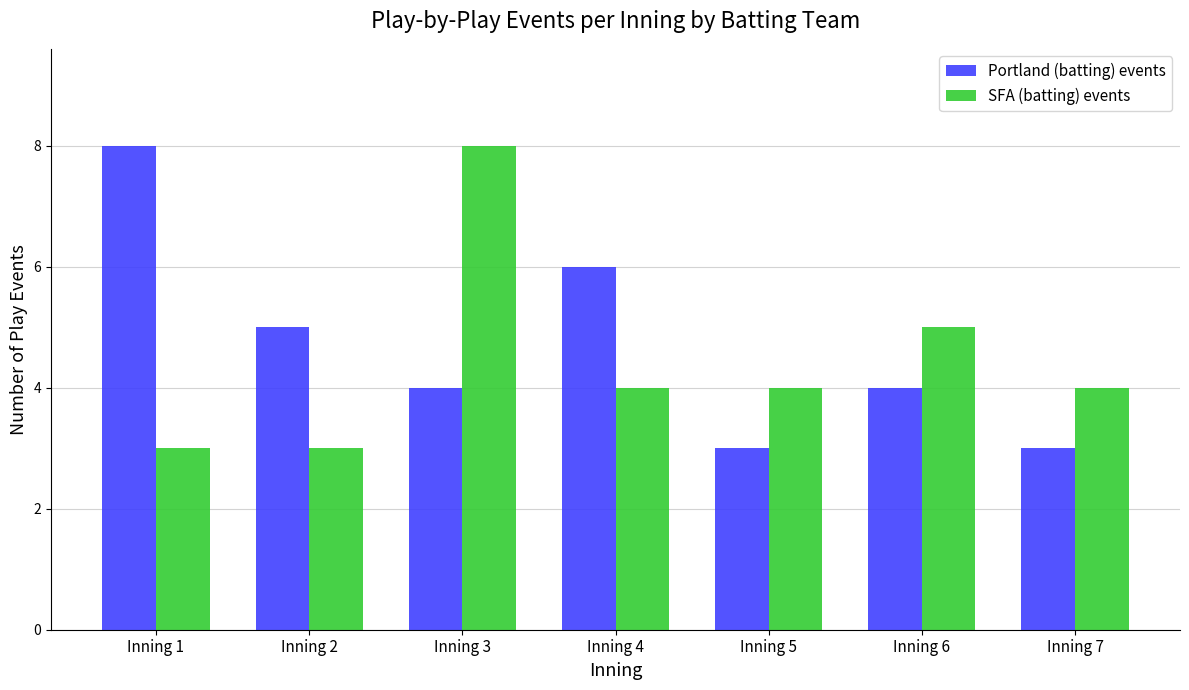

Rank the series by their average value, from lowest to highest.

SFA (batting) events, Portland (batting) events